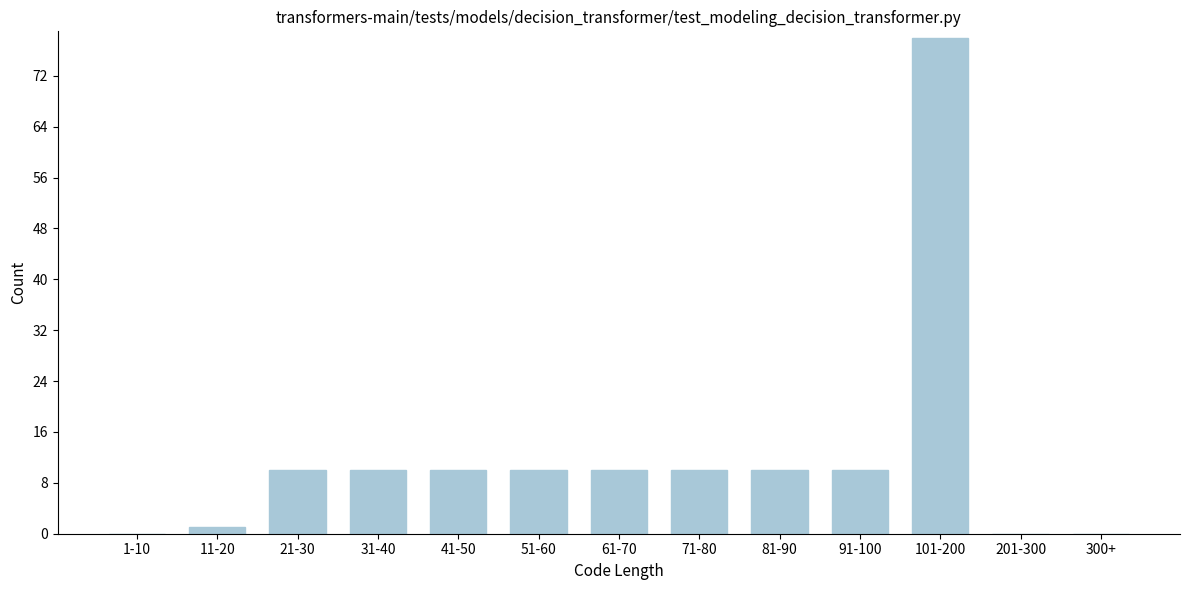

Reading left to right, list all the values displayed in this chart.

1-10=0	11-20=1	21-30=10	31-40=10	41-50=10	51-60=10	61-70=10	71-80=10	81-90=10	91-100=10	101-200=78	201-300=0	300+=0